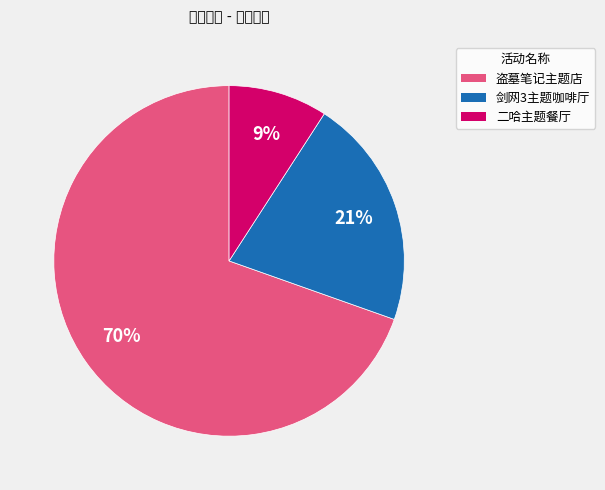

Does any single category account for the majority?

Yes